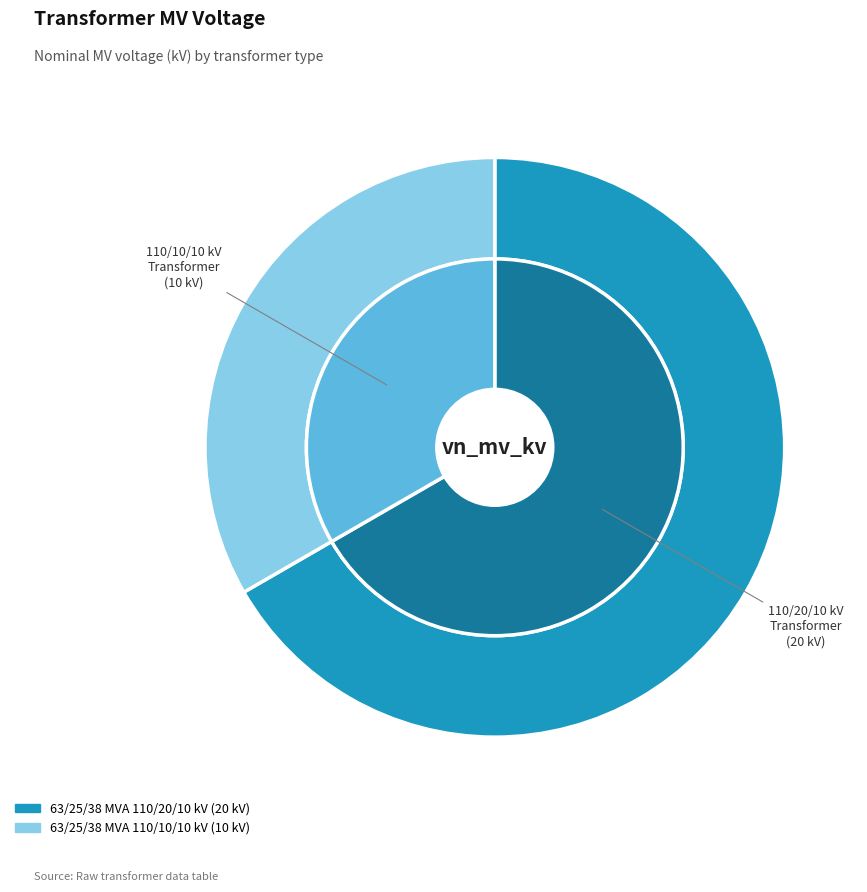

What is the smallest slice in the pie chart?

63/25/38 MVA 110/10/10 kV